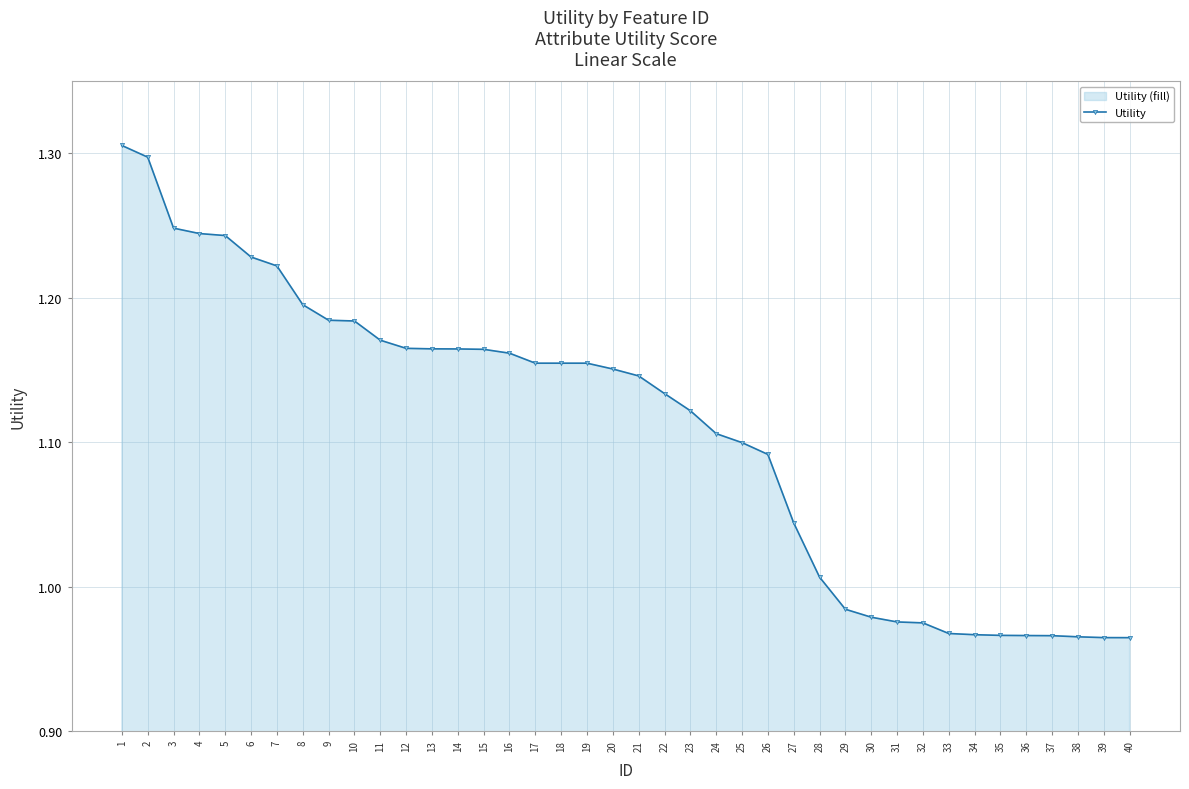

What is the value of the 5th point from the left?

1.2